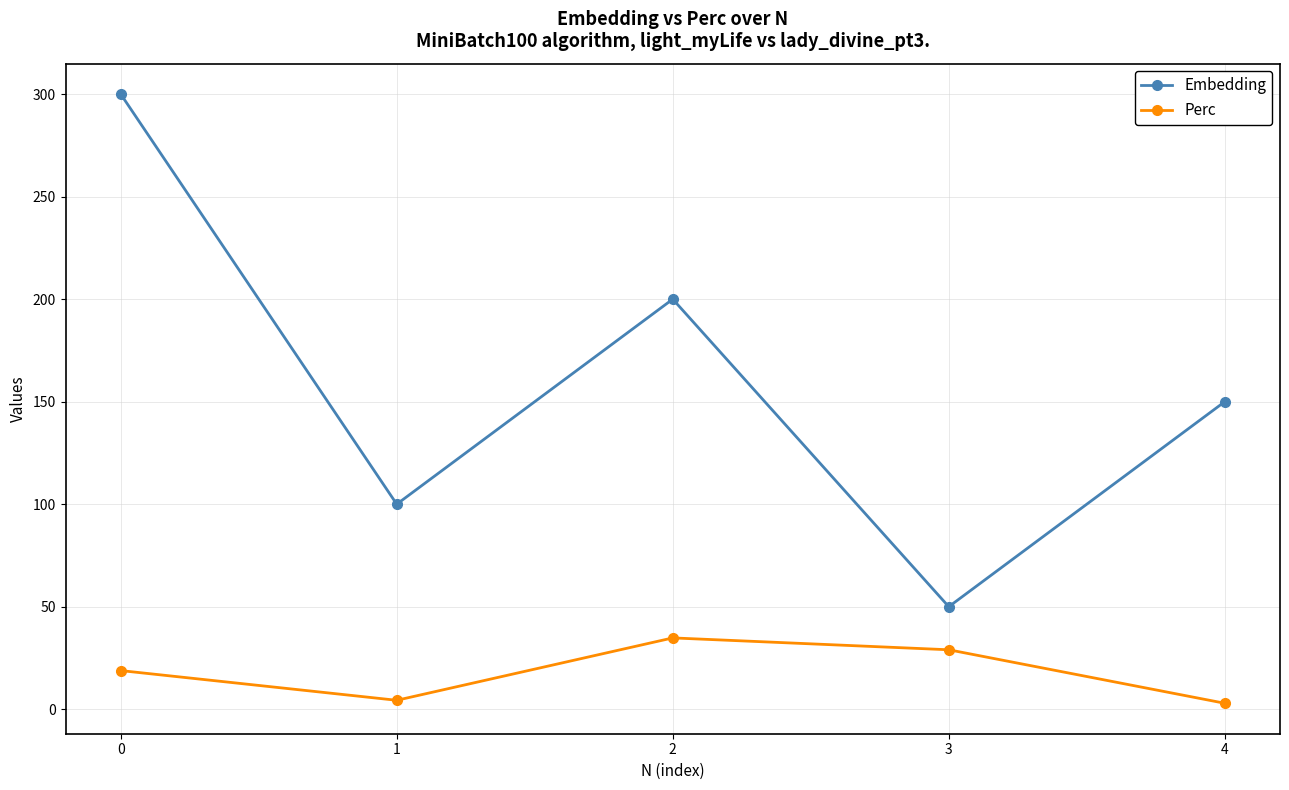

What is the sum of all Embedding values?

800.0